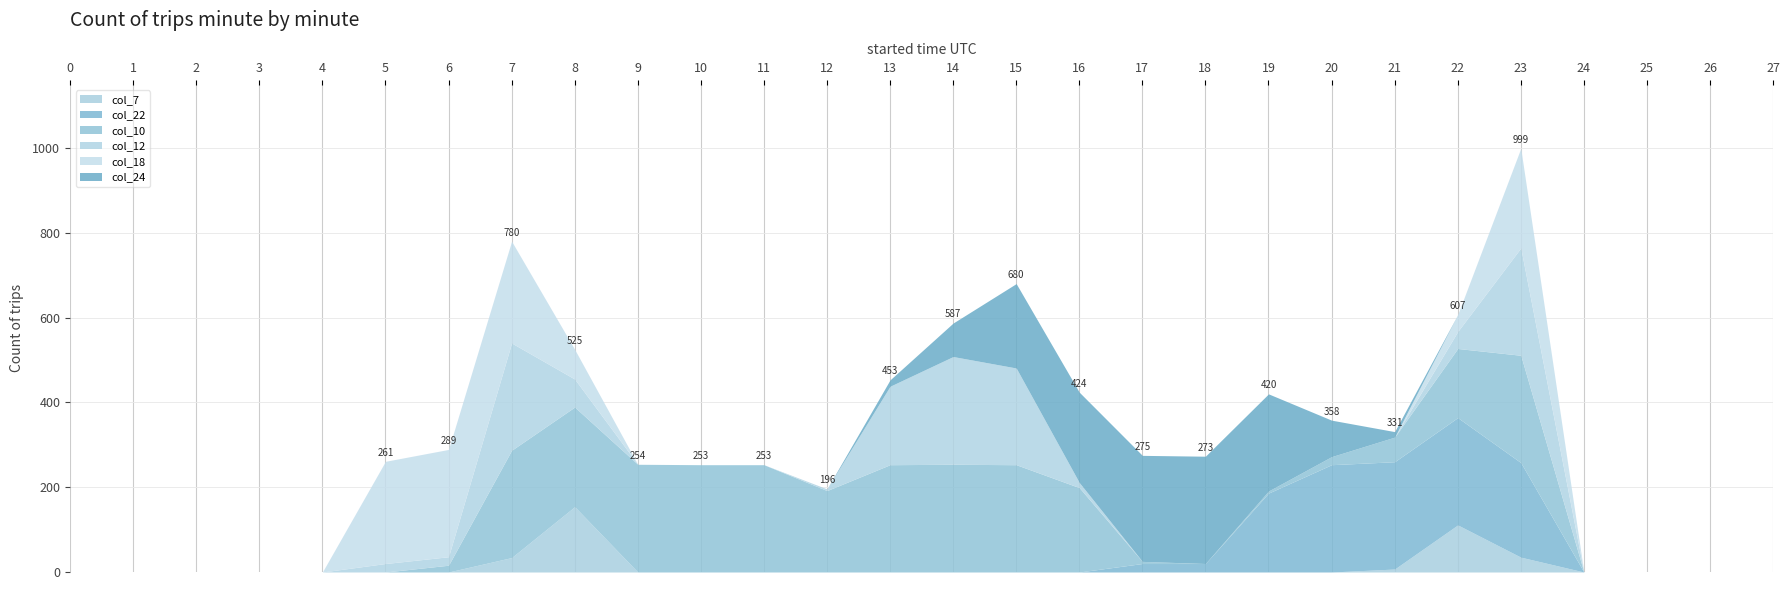

What is the difference between the second highest and minimum values in the col_22 series?

253